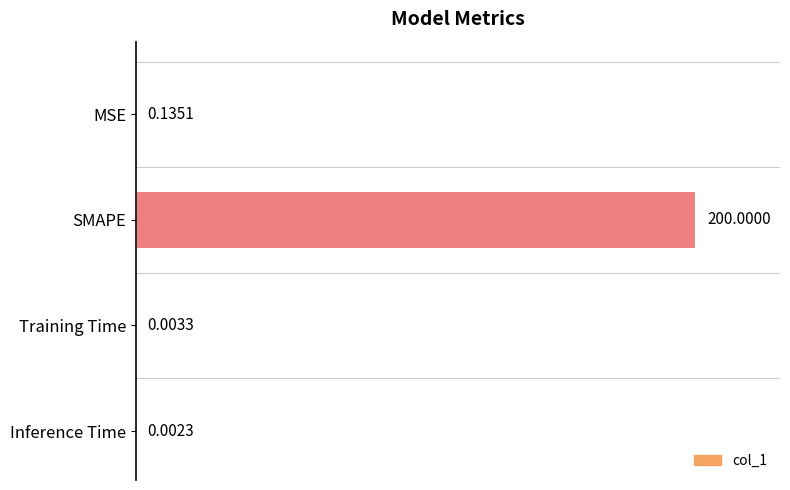

Which has a higher value, Inference Time or SMAPE?

SMAPE